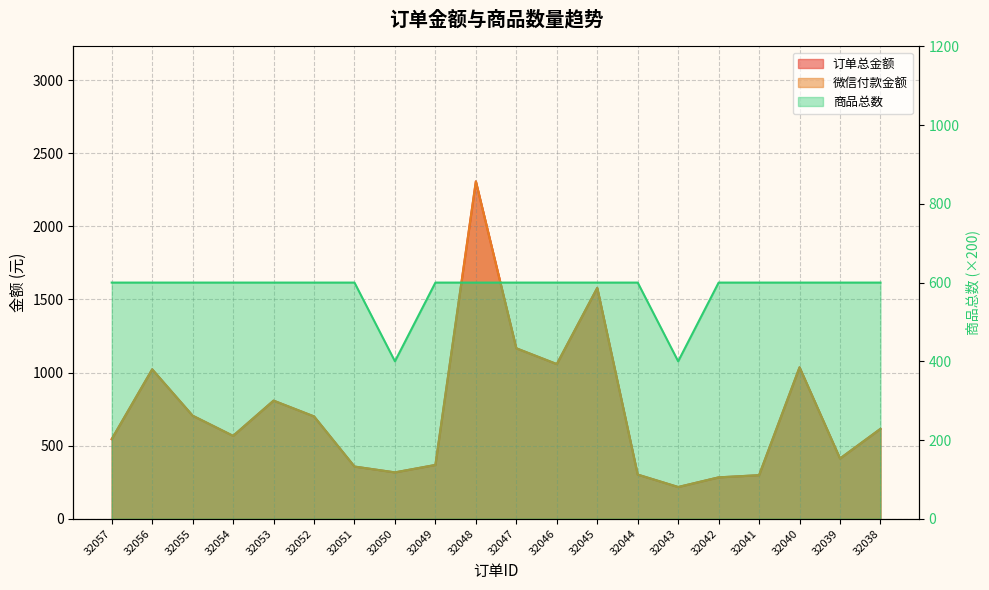

At which label is 微信付款金额 closest to 1262?

32047